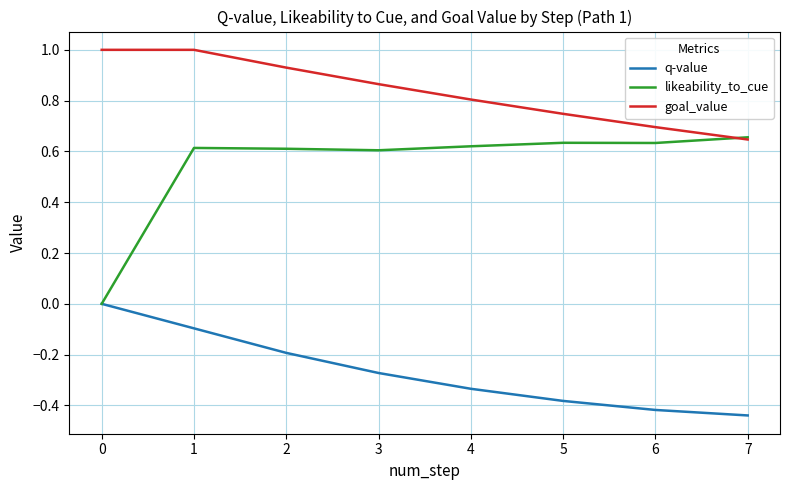

At how many categories does at least one series exceed 0?

8